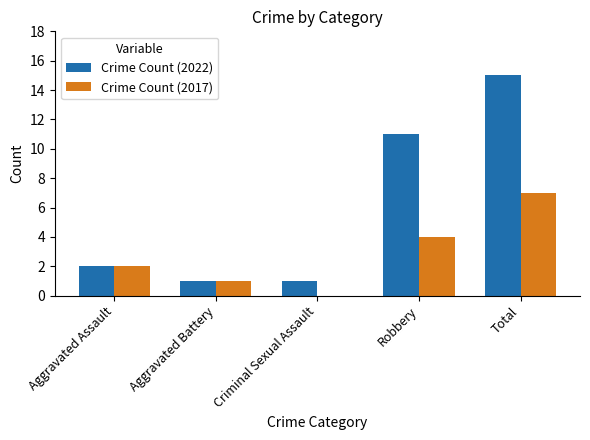

How many data points does each series have?

5